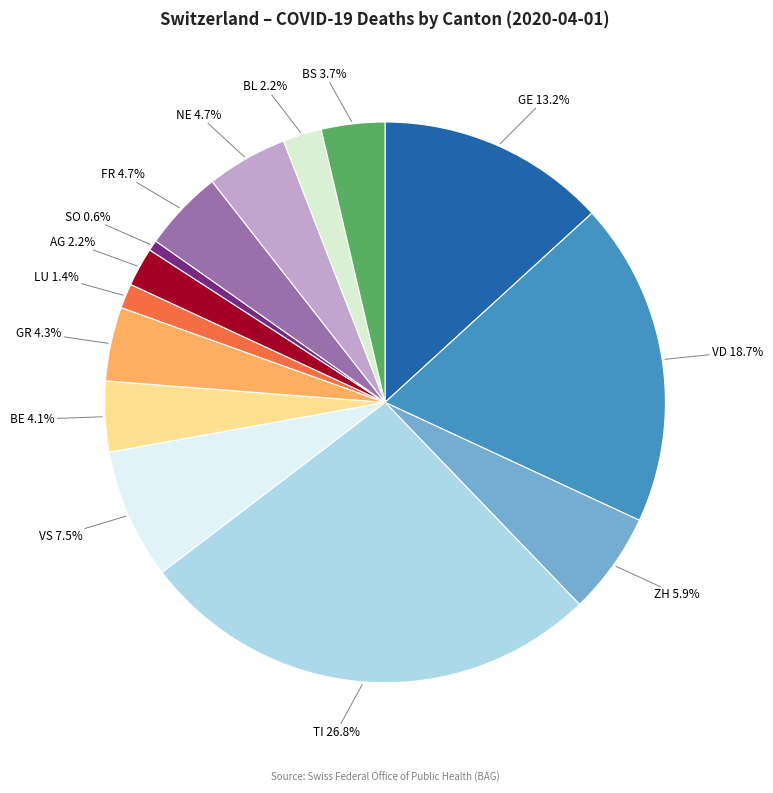

How many slices are in this pie chart?

14